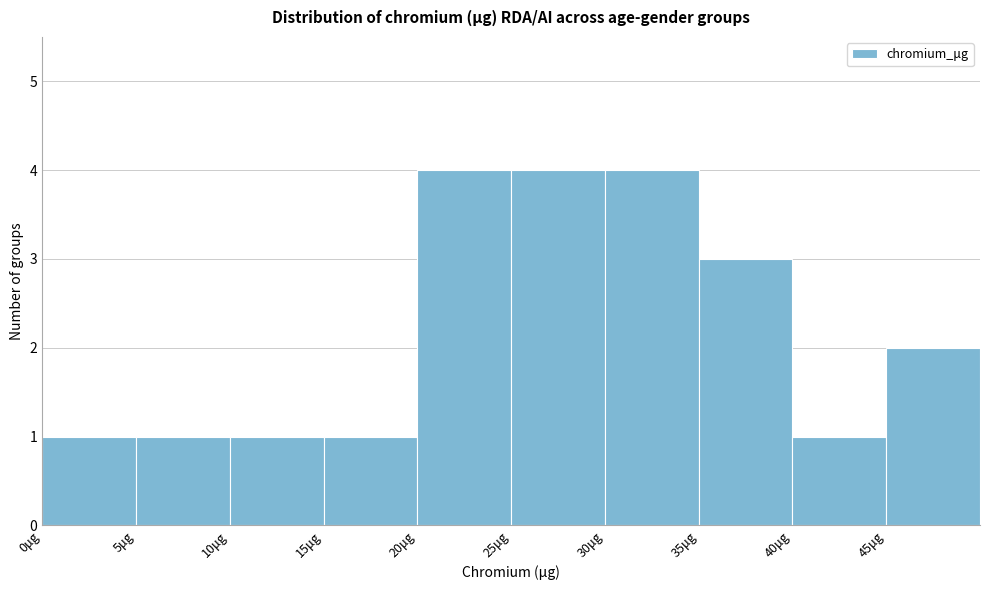

What is the height of the bar covering 25 to 30 on the x-axis? The values are not printed on the chart, so give them approximately, as read against the axis.

4